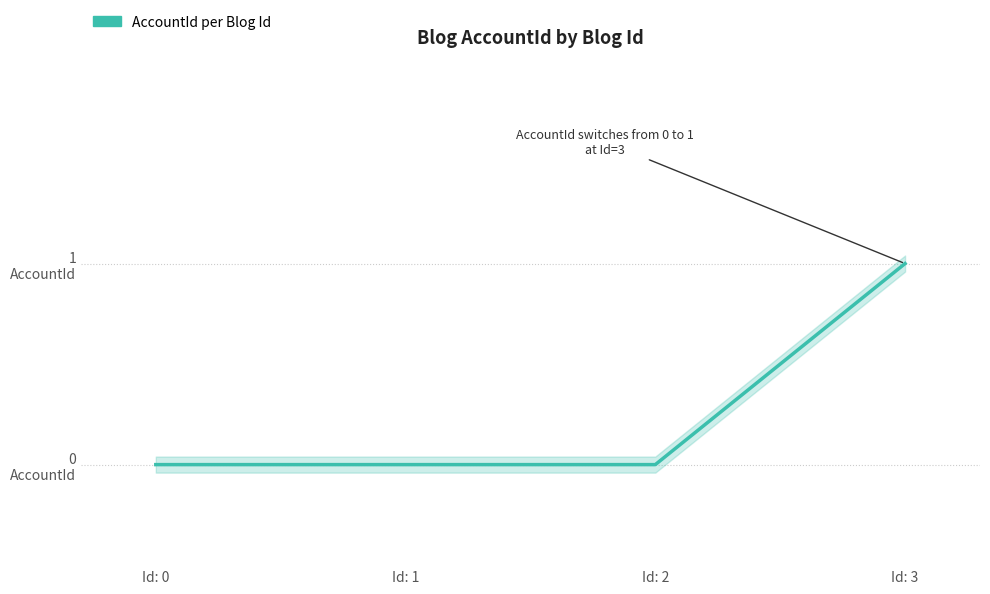

What is the sum of the values at Id: 3 and Id: 1?

1